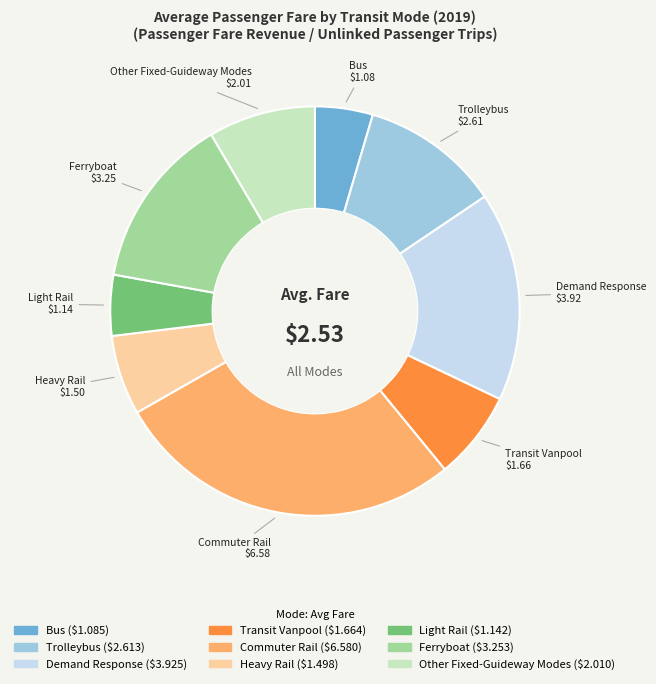

How many slices are in this pie chart?

9